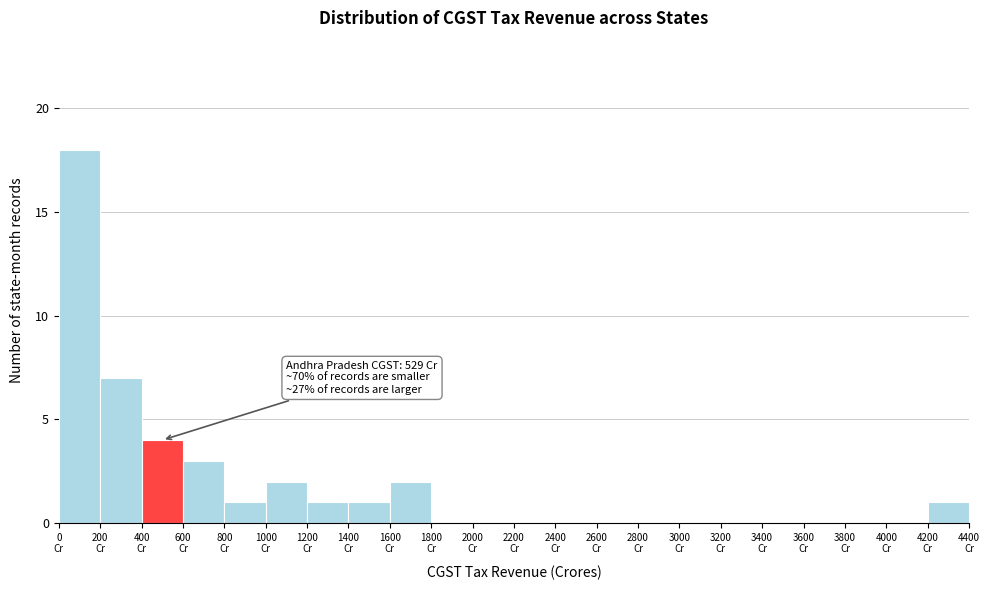

Which range on the x-axis has the tallest bar?

0 to 200